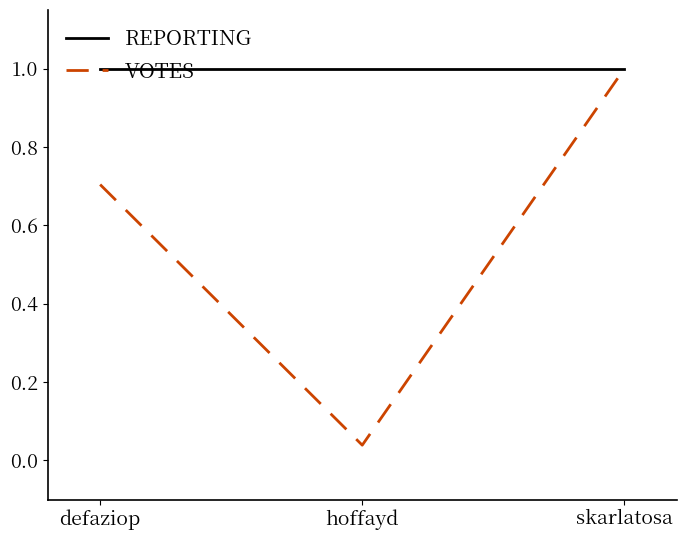

At which category is the sum across all series the highest?

skarlatosa